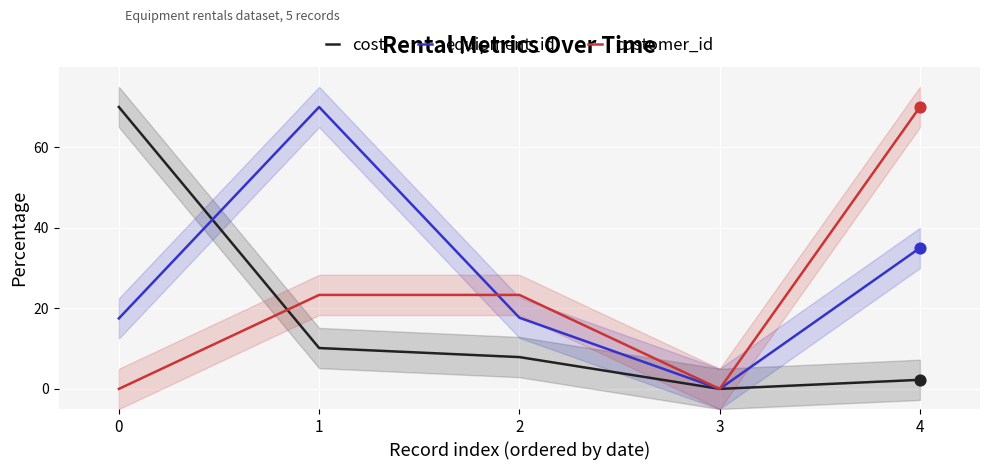

At how many categories does at least one series exceed 1?

4